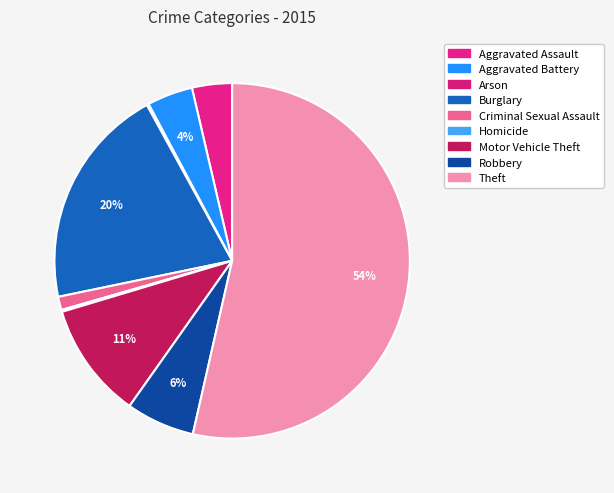

What is the change in value from Arson to Burglary?

+116